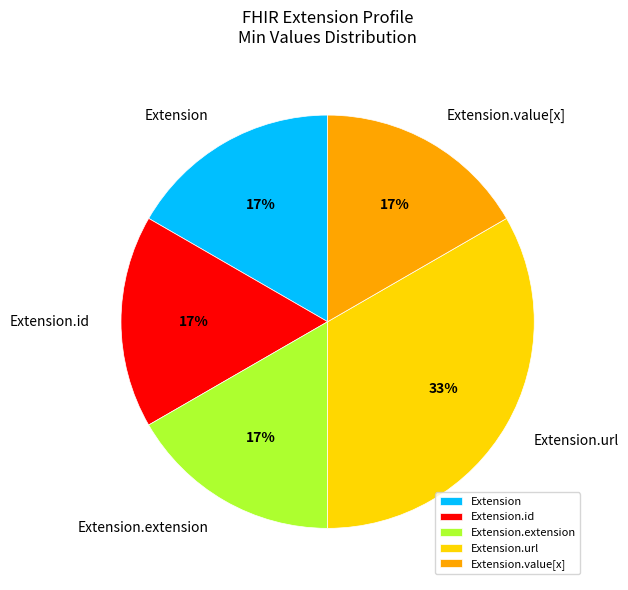

To the nearest percent, what is the average slice percentage?

20%